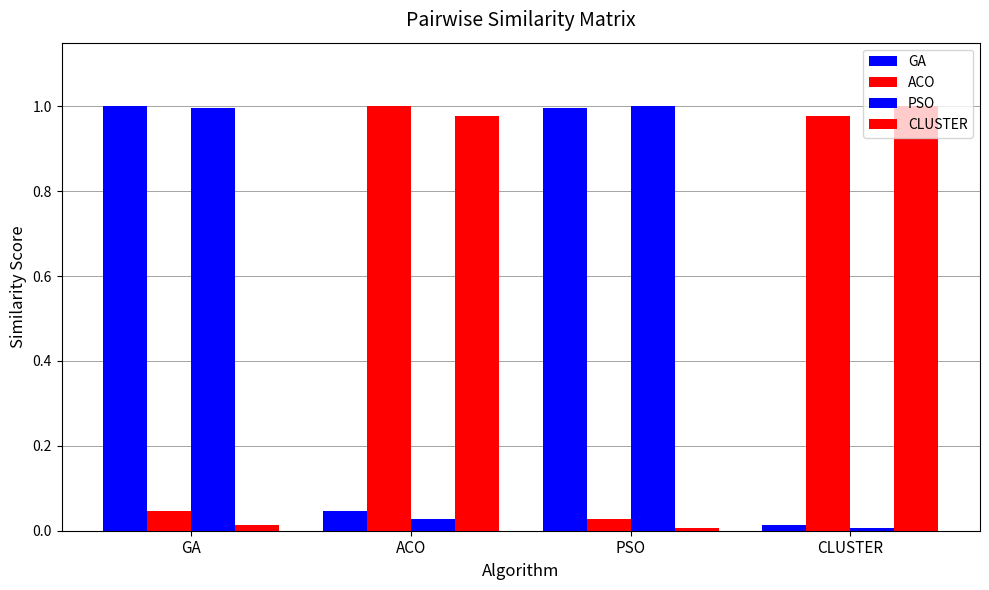

Between GA and ACO, which series saw the biggest shift?

PSO